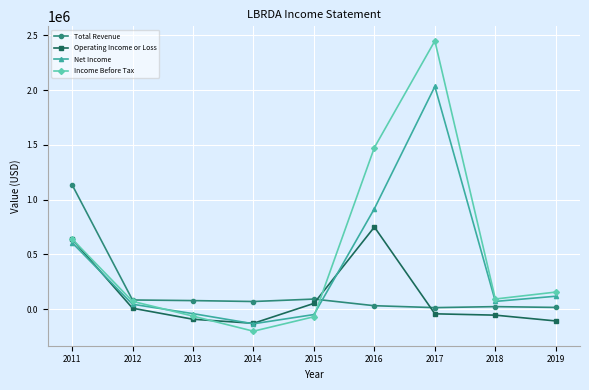

In Operating Income or Loss, how many points are lower than both neighbors (excluding endpoints)?

1